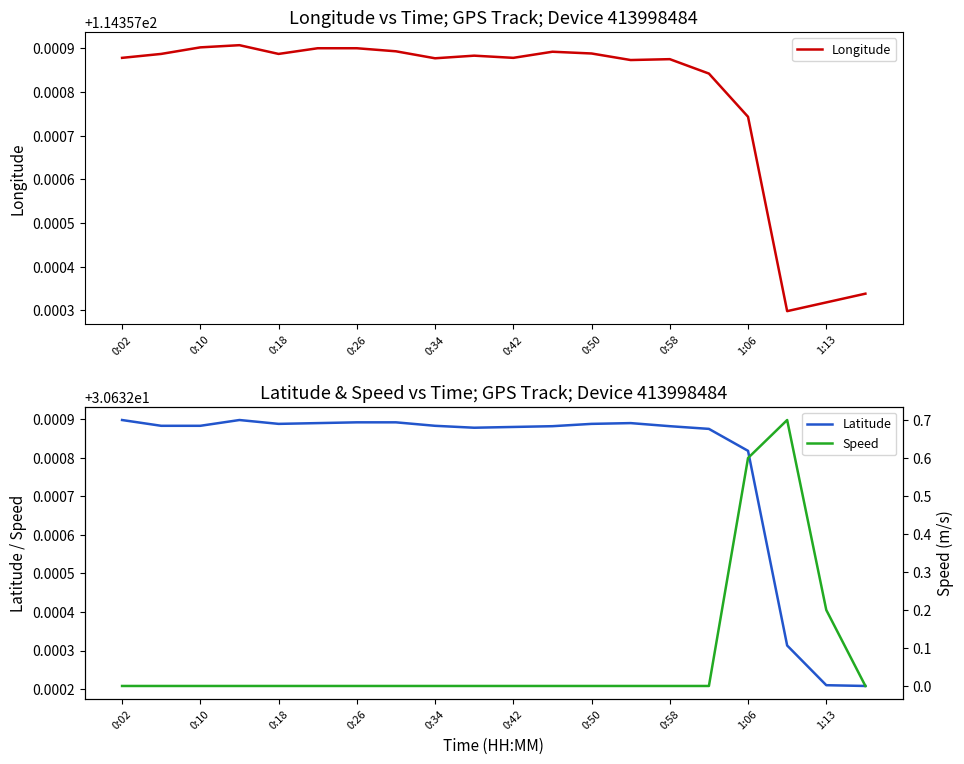

At which label does Speed reach its peak?

17